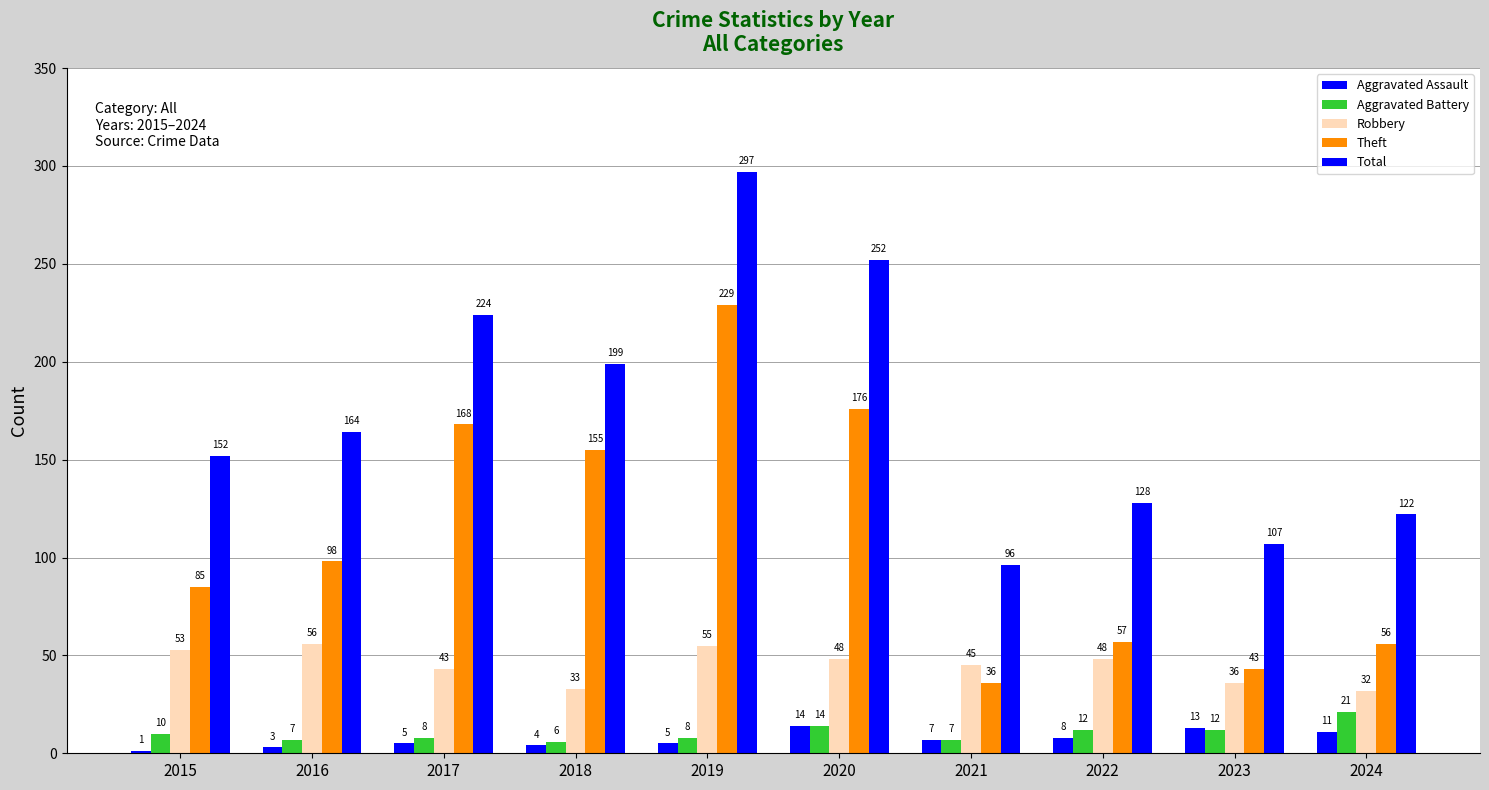

The value of Total at 2015 is 152. True or false?

True